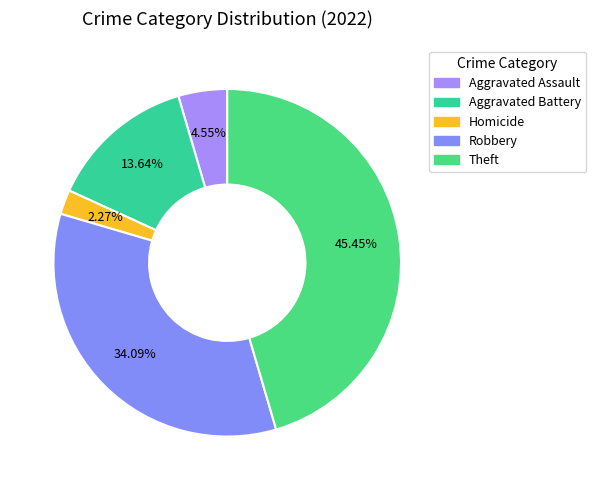

How many slices are in this pie chart?

5